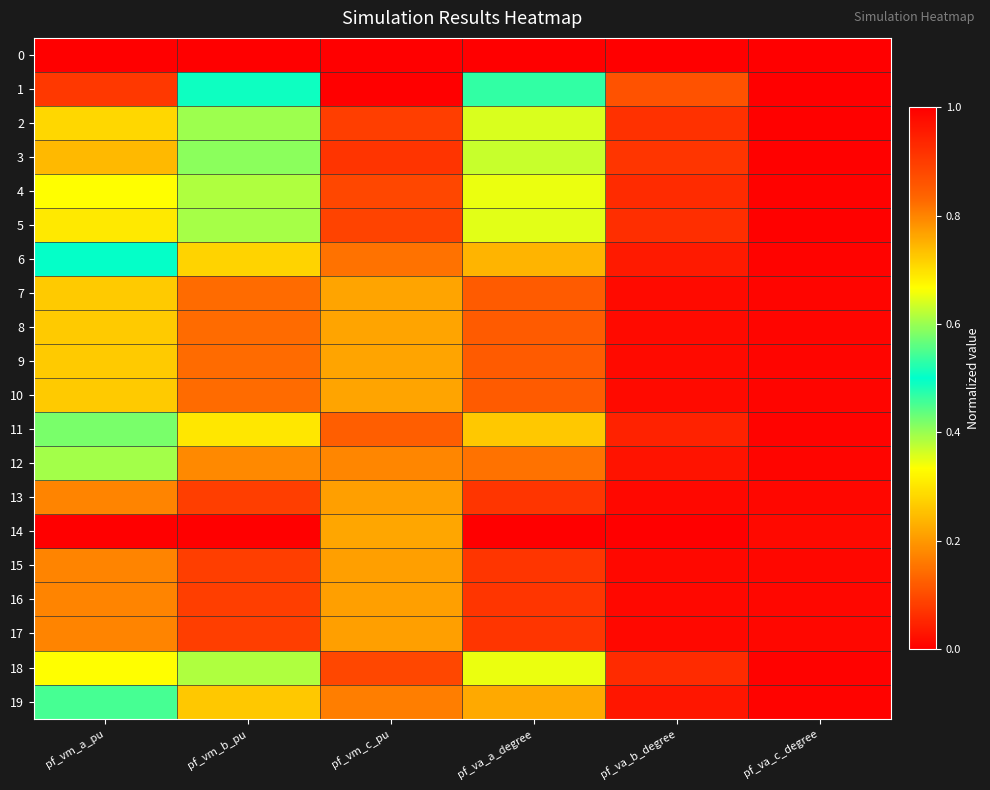

Which label corresponds to the smallest value in the chart?

pf_vm_a_pu